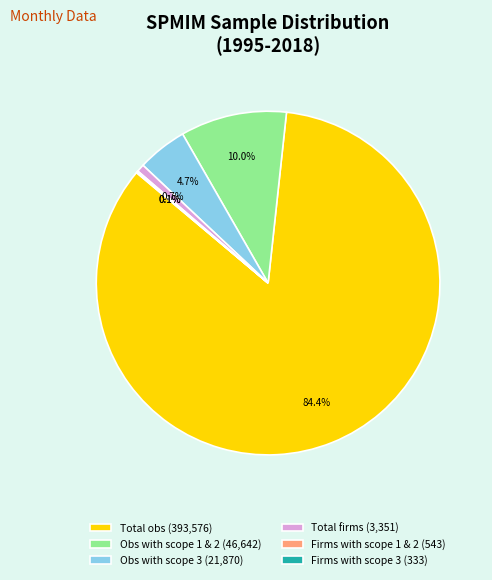

Between Obs with scope 1 & 2 (46,642) and Total firms (3,351), which is larger?

Obs with scope 1 & 2 (46,642)